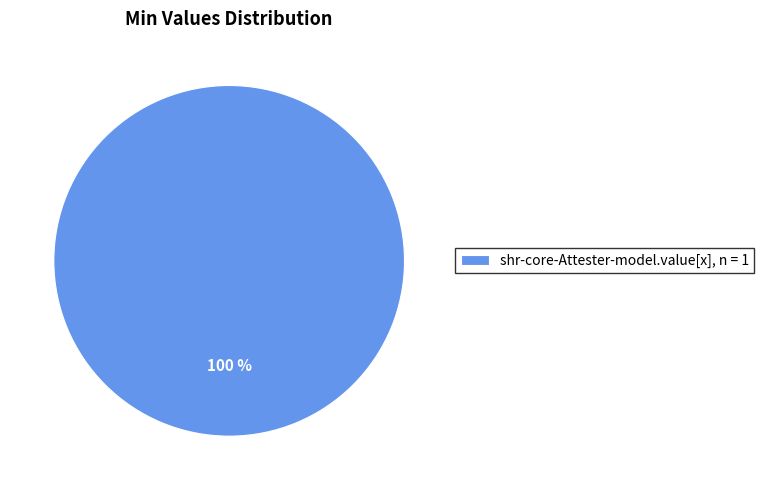

To the nearest percent, what percentage of the pie is shr-core-Attester-model.value[x], n = 1?

100%